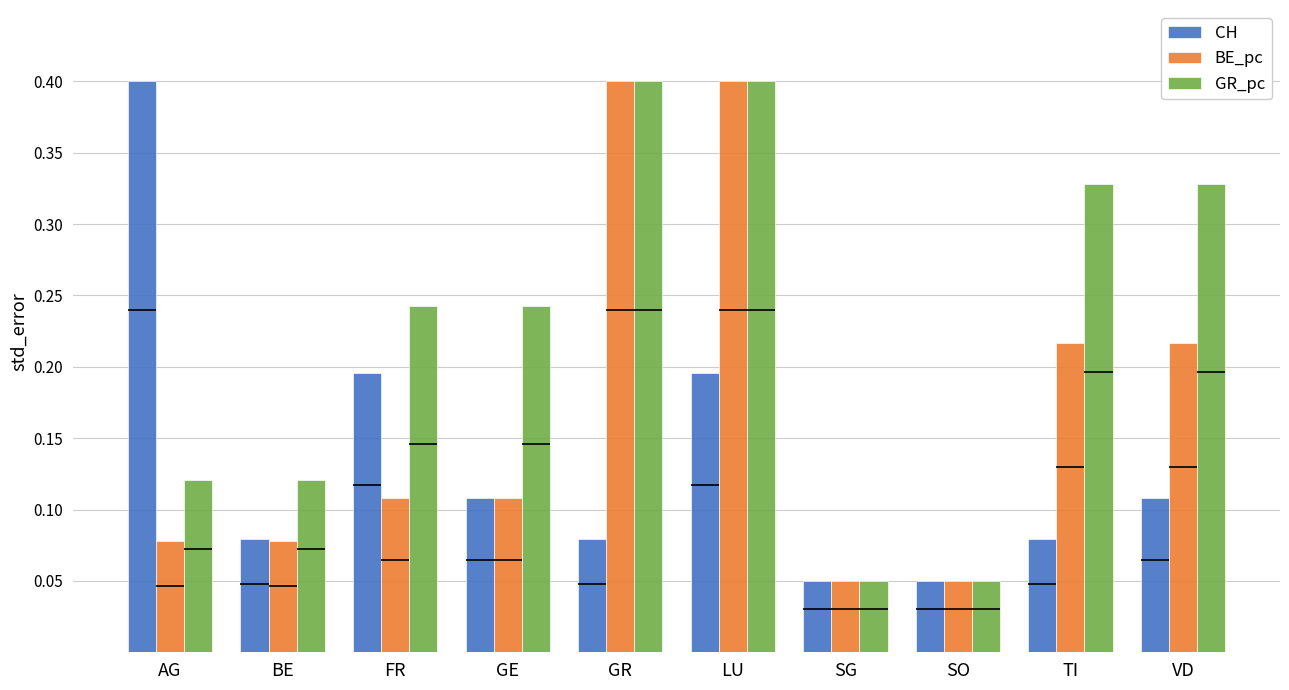

What is the sum of all GR_pc values?

2.3